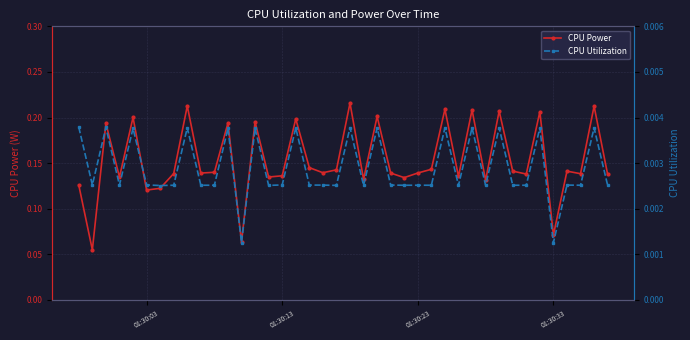

Is this an area chart (filled region under the line)?

No